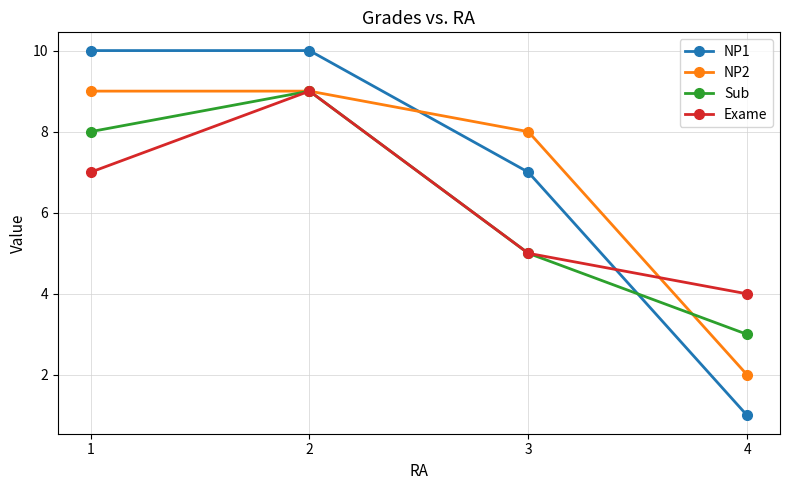

True or false: NP2 and Sub intersect in this chart.

True